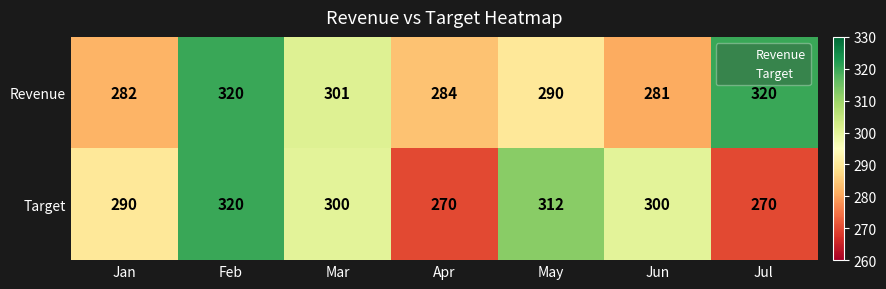

Rank the series by their average value, from highest to lowest.

Revenue, Target